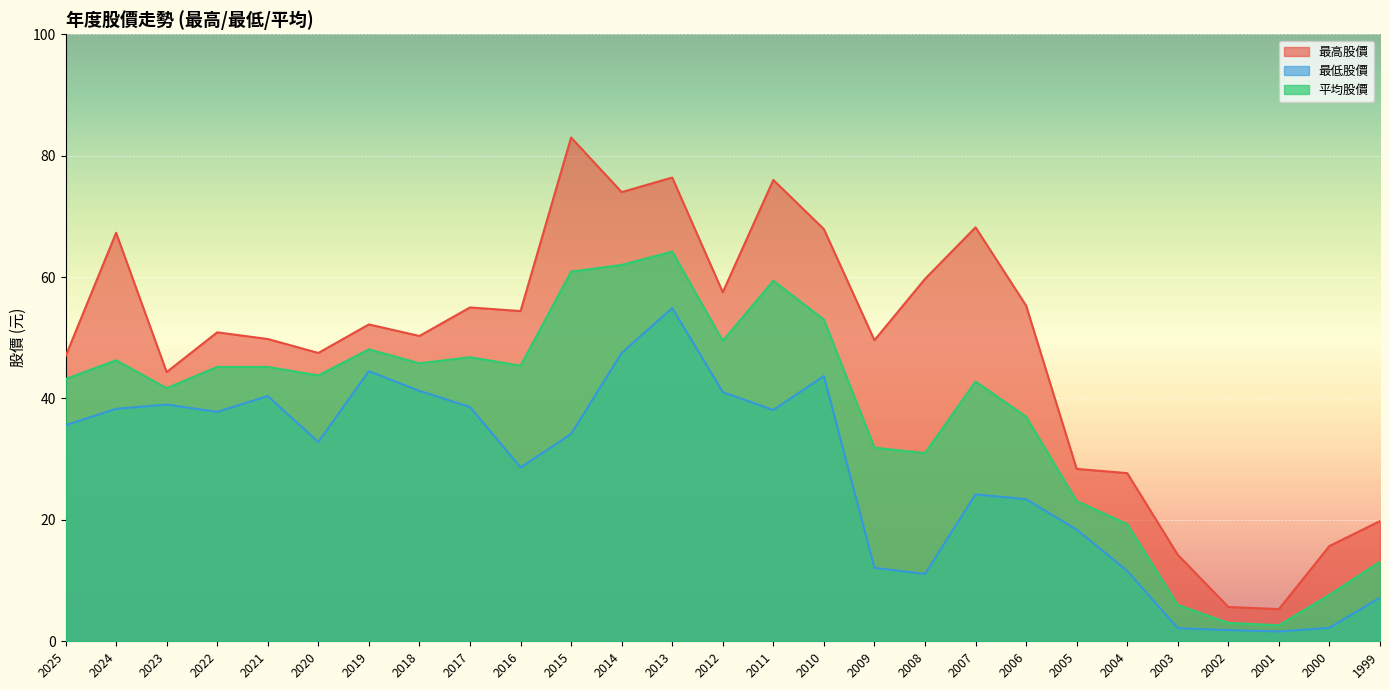

Which has a higher value, 2022 or 2019?

2019